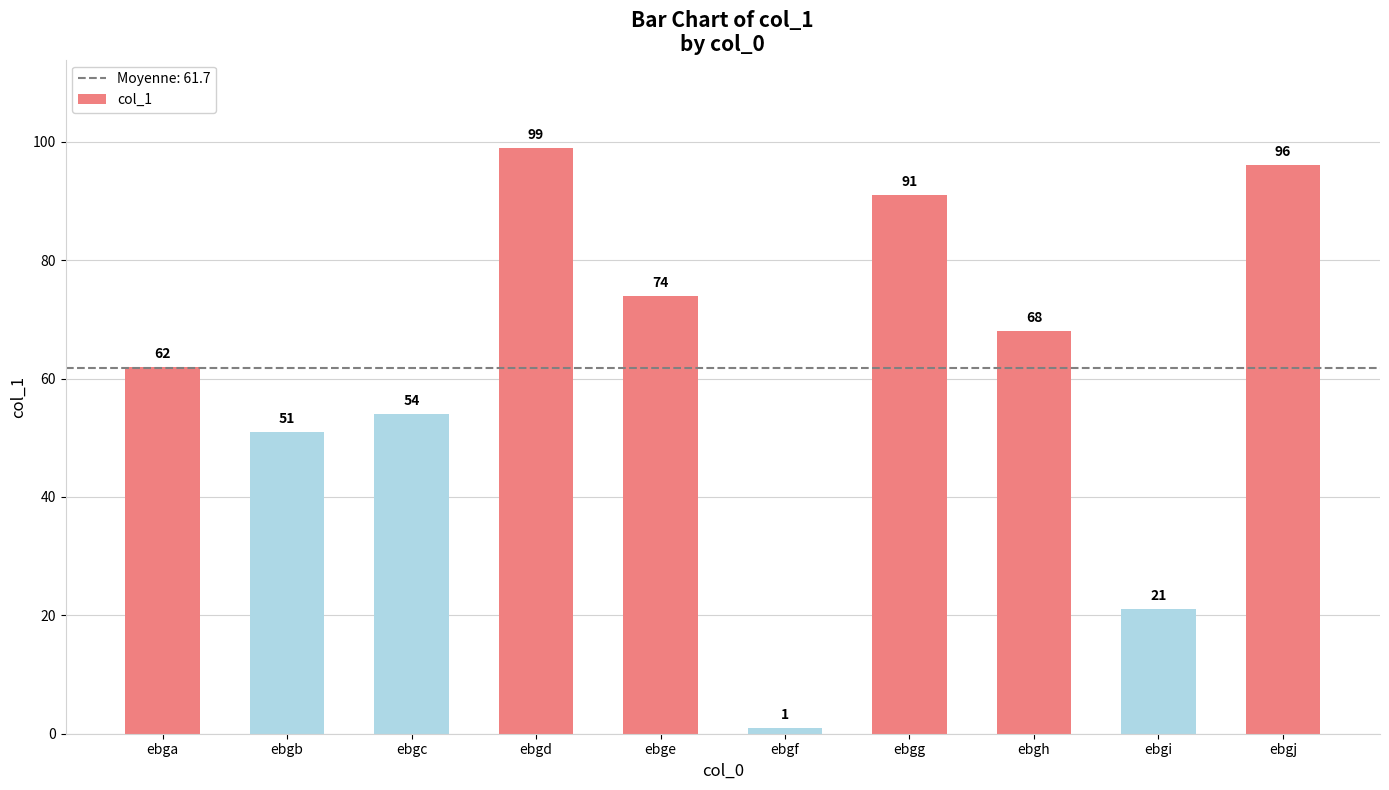

Which label corresponds to the largest value in the chart?

ebgd